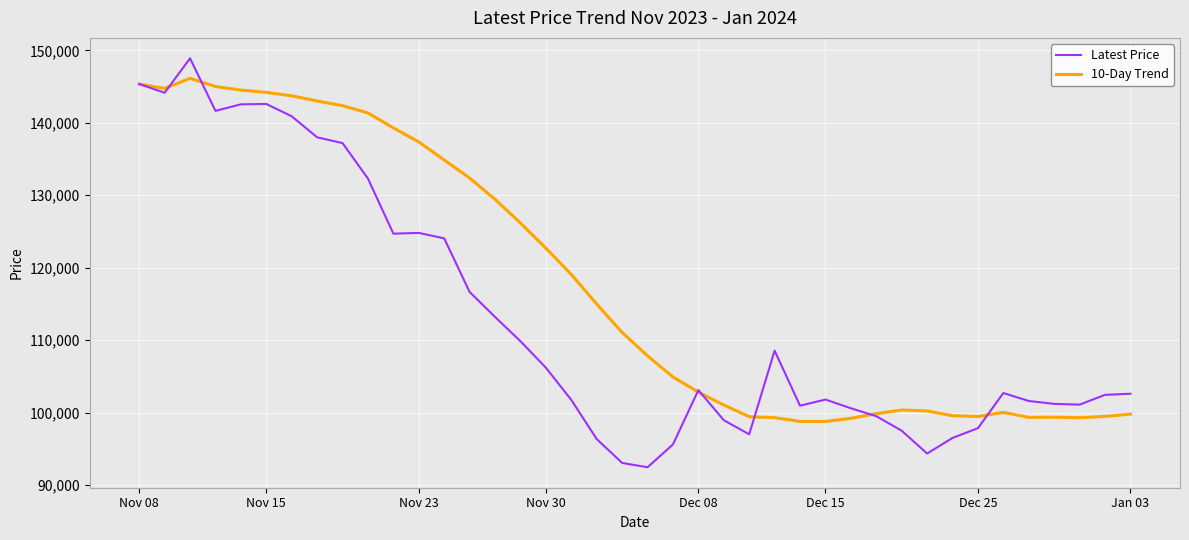

List the series in order of their peak value, lowest first.

10-Day Trend, Latest Price